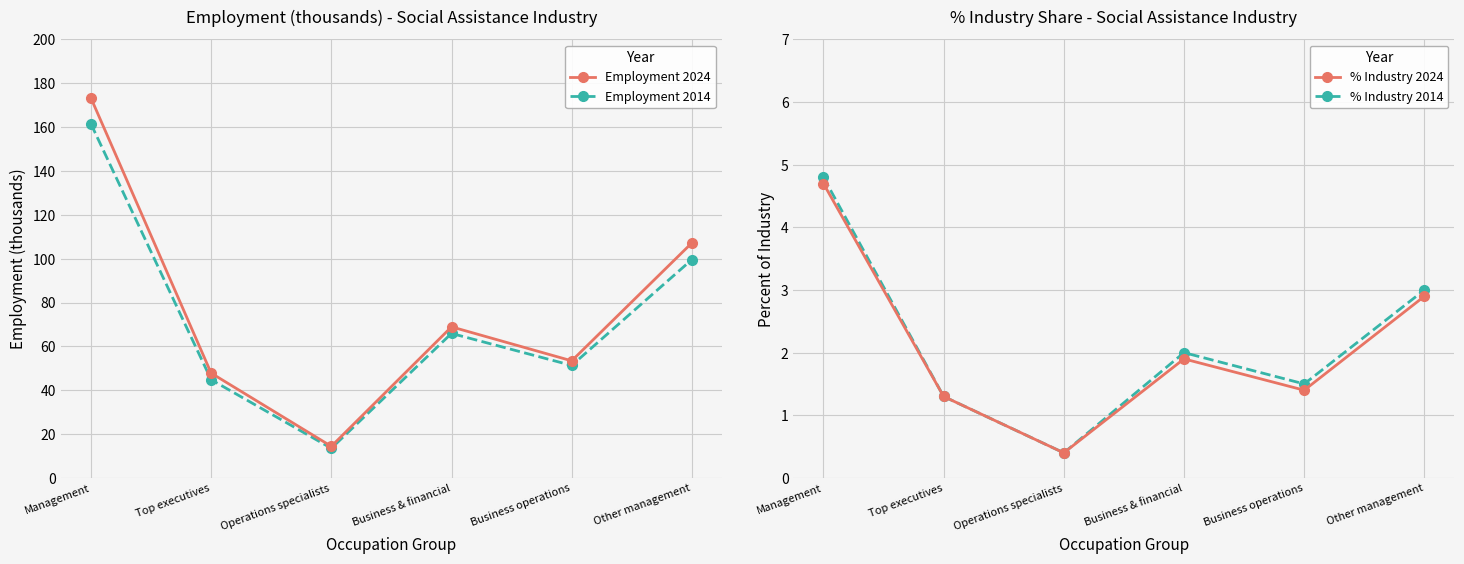

At which category is the sum across all series the highest?

Management